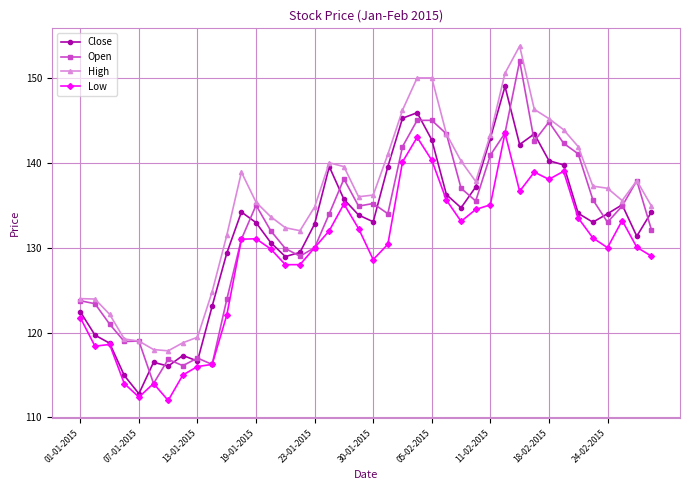

What is the sum of all Close values?

5279.3